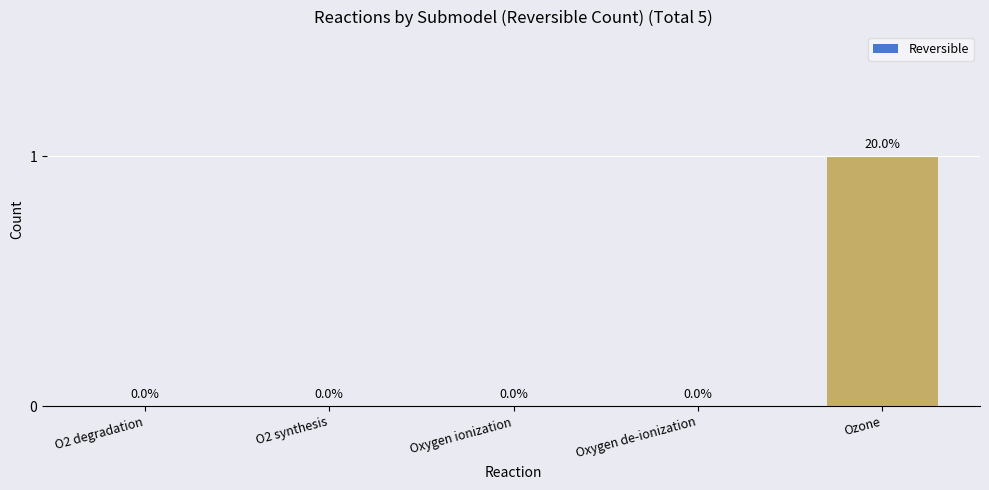

Reading right to left, what are all the values shown in this chart?

1	0	0	0	0